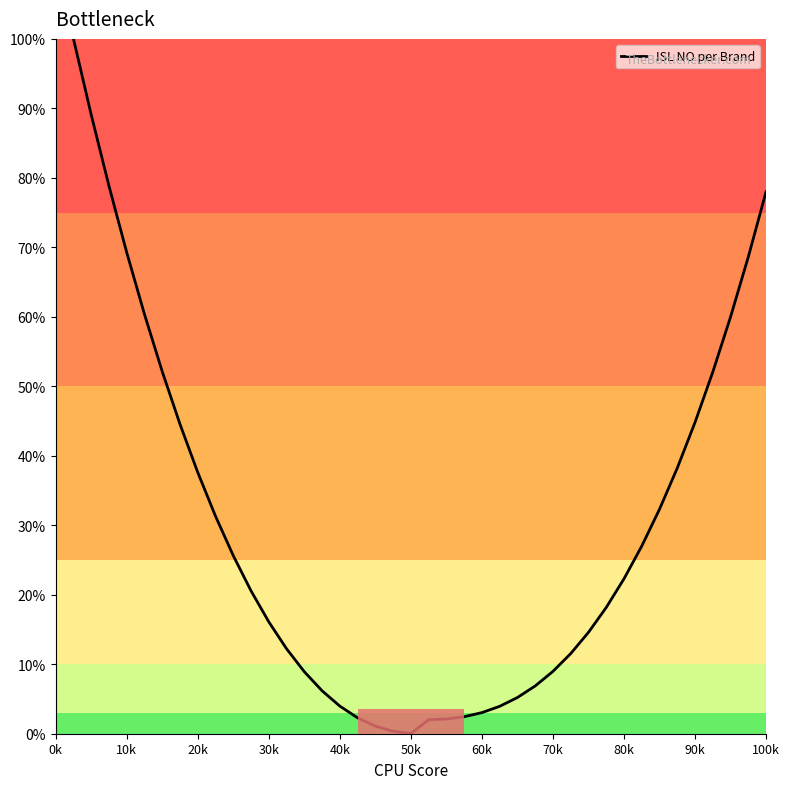

What is the difference between the maximum and minimum values?

100.0